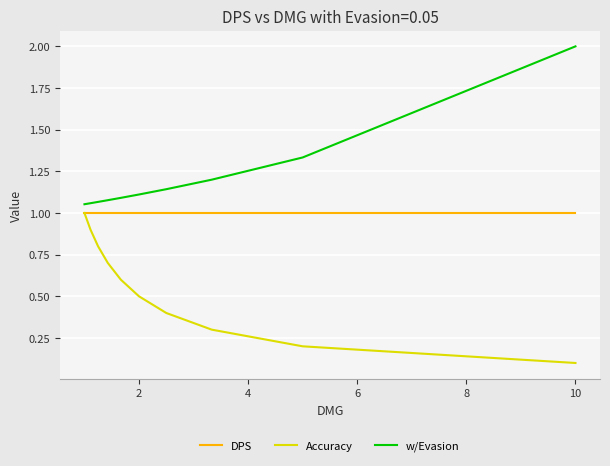

True or false: DPS and w/Evasion cross at least once.

False